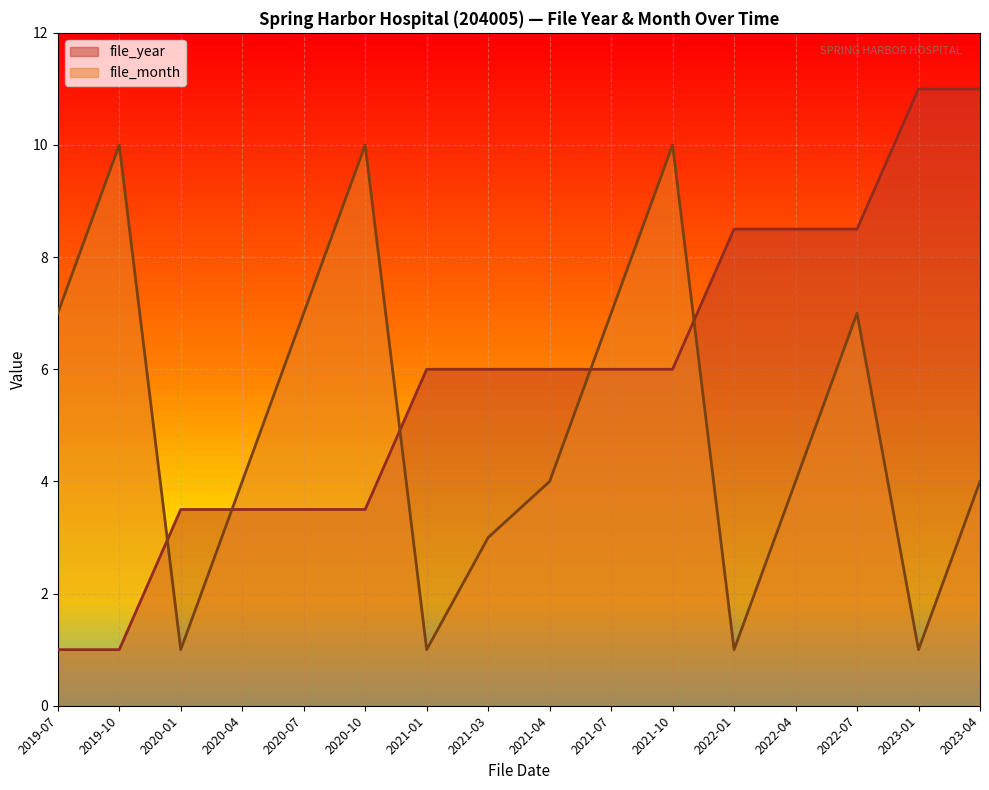

True or false: file_month has a value of 7.0 at 2021-07.

True